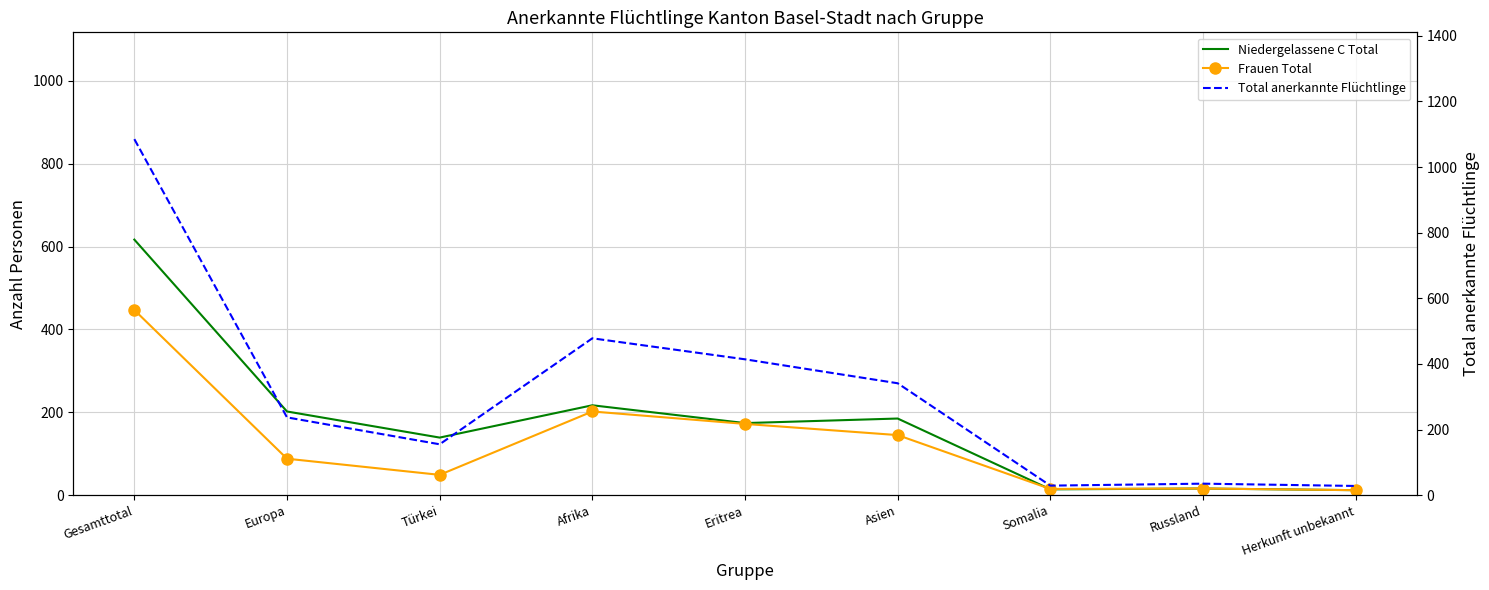

What is the sum of the Total anerkannte Flüchtlinge values at Herkunft unbekannt and Gesamttotal?

1113